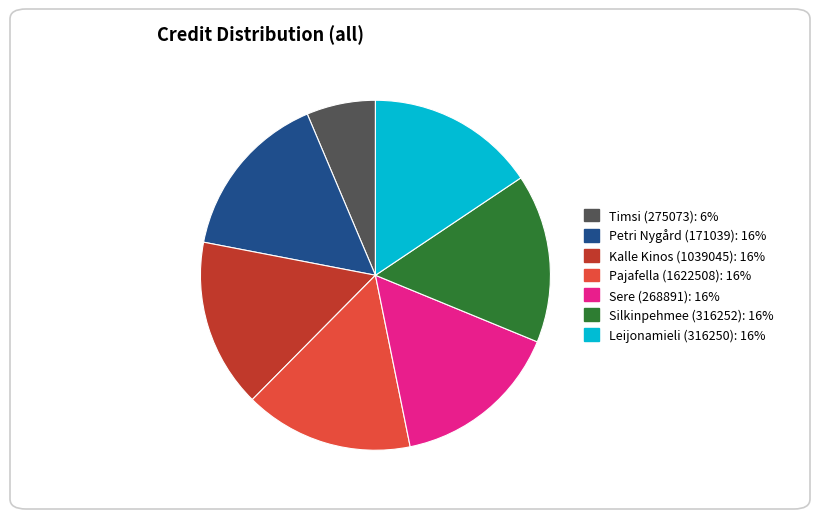

Do Leijonamieli (316250) and Sere (268891) together represent more than half of the pie?

No